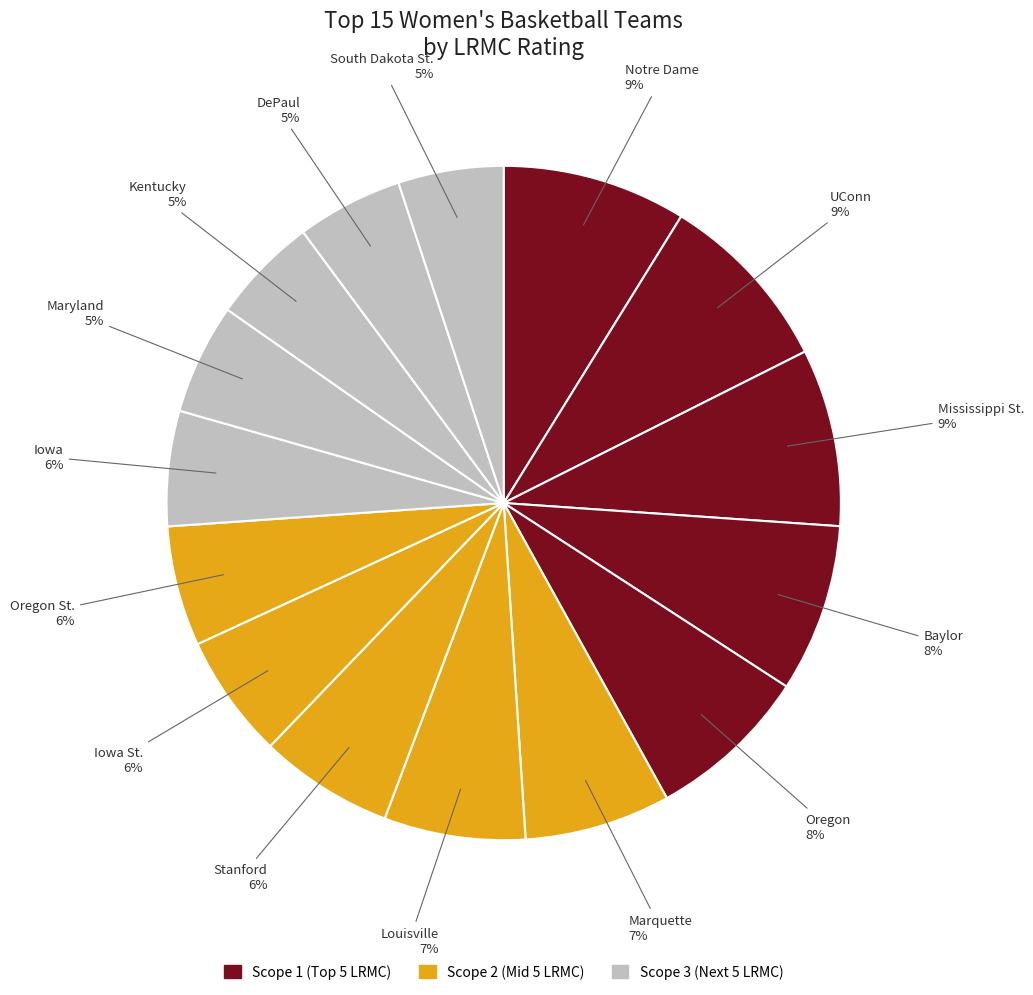

The Oregon slice represents 16% of the pie. True or false?

False